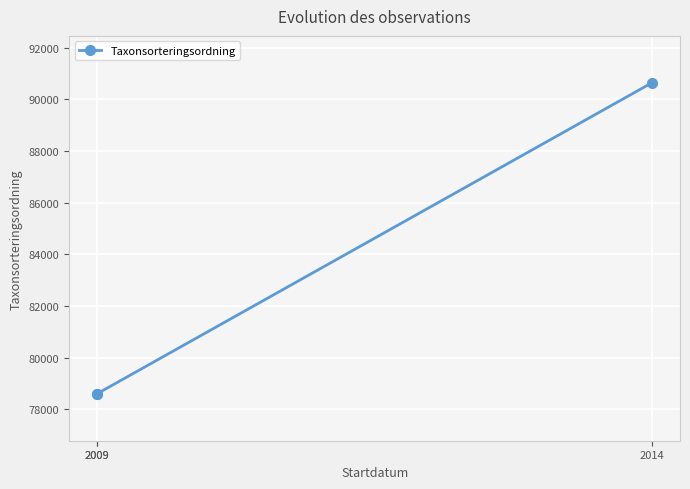

What is the value of the 1st point from the left?

78594